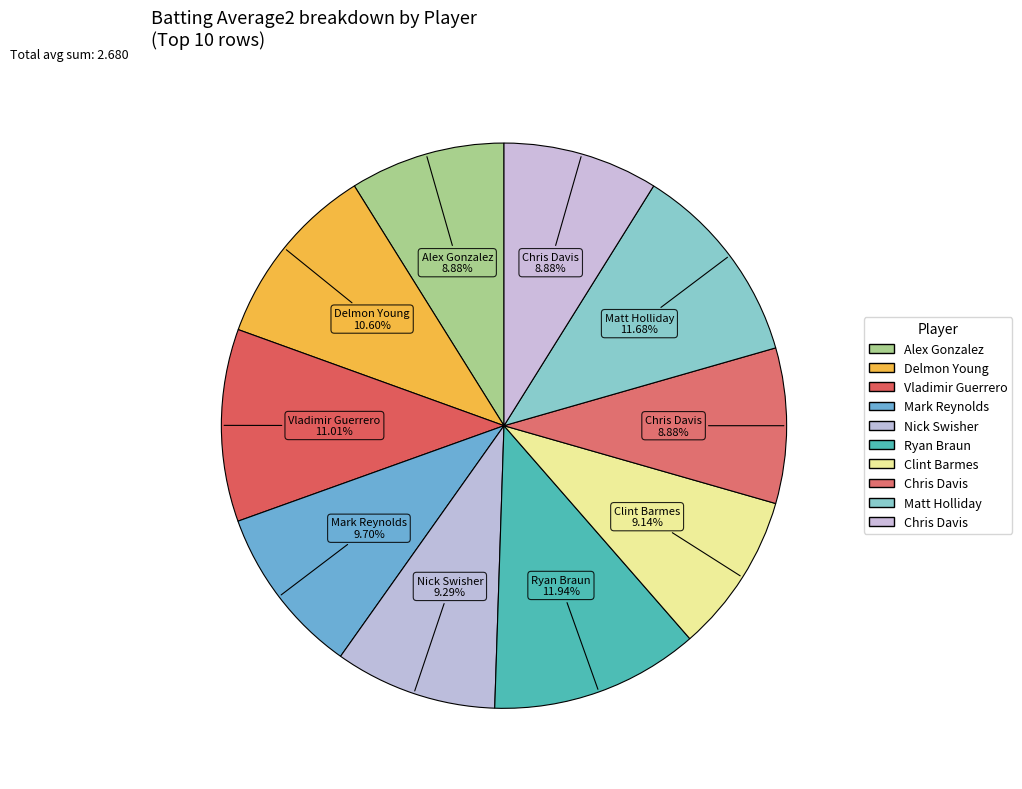

Count the number of slices in the pie.

10